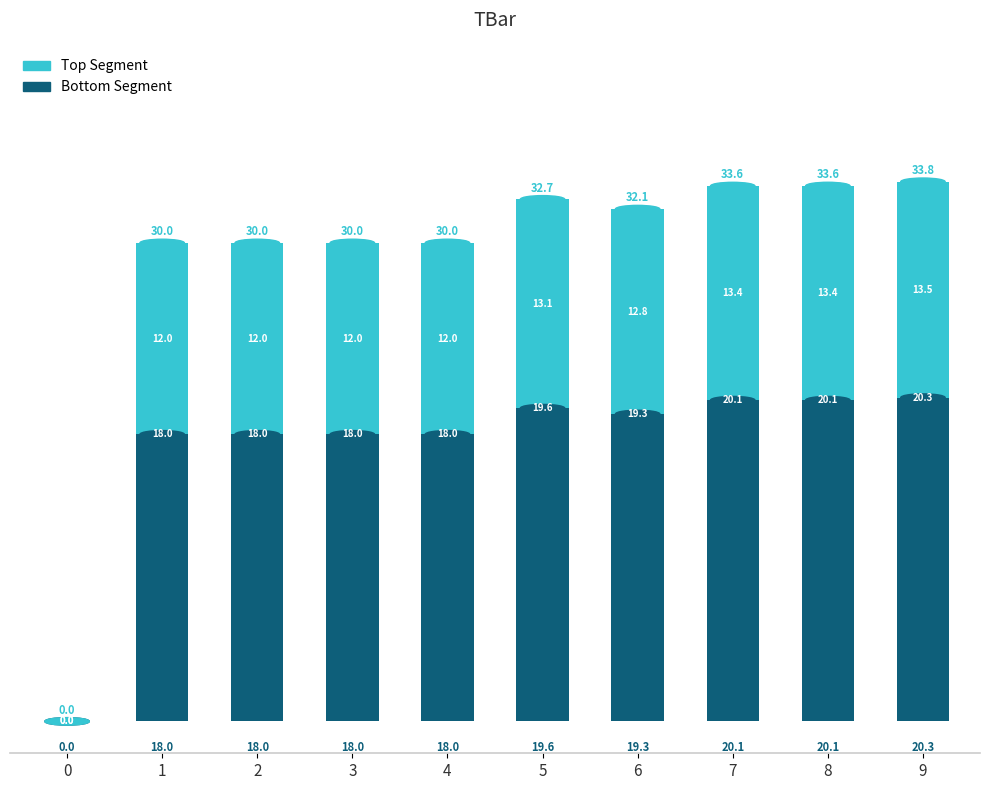

What is the total value across all series at 1?

30.0